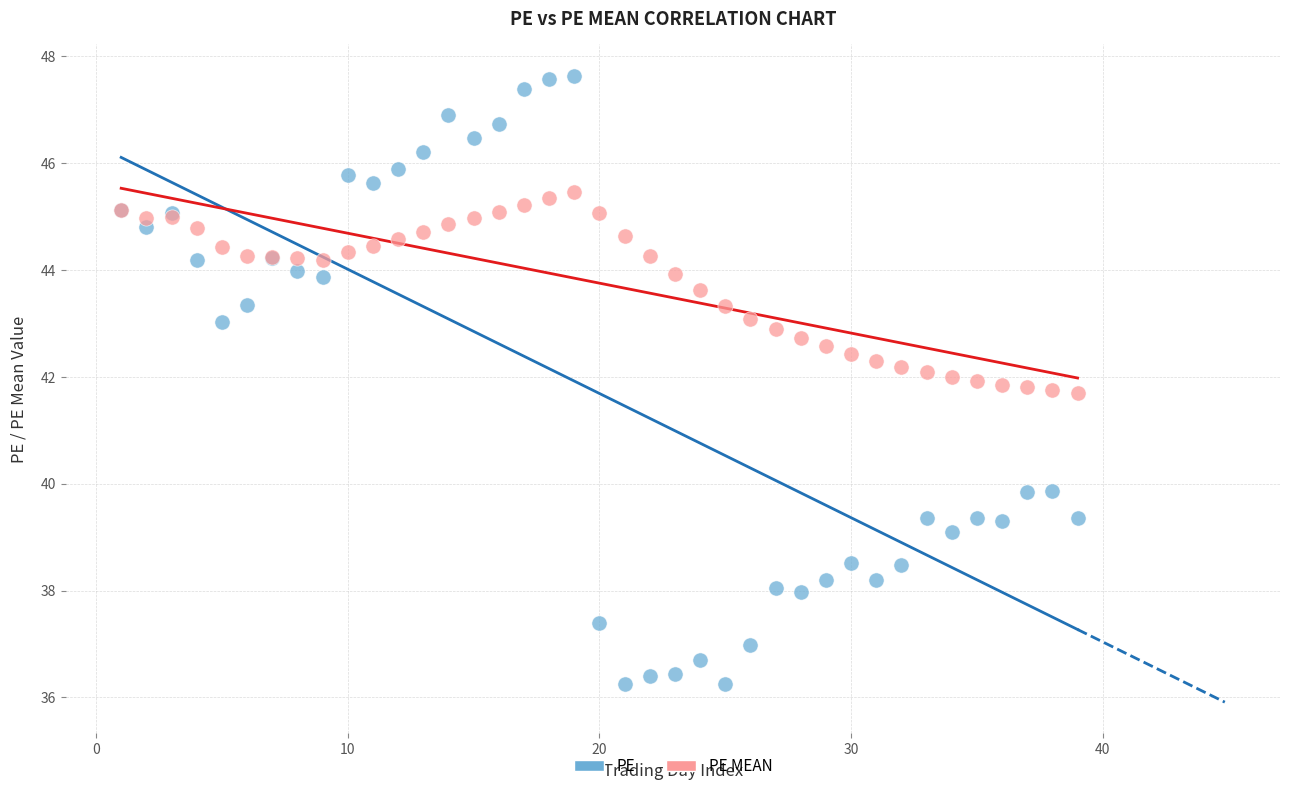

What are all the series names shown in the legend?

PE, PE MEAN